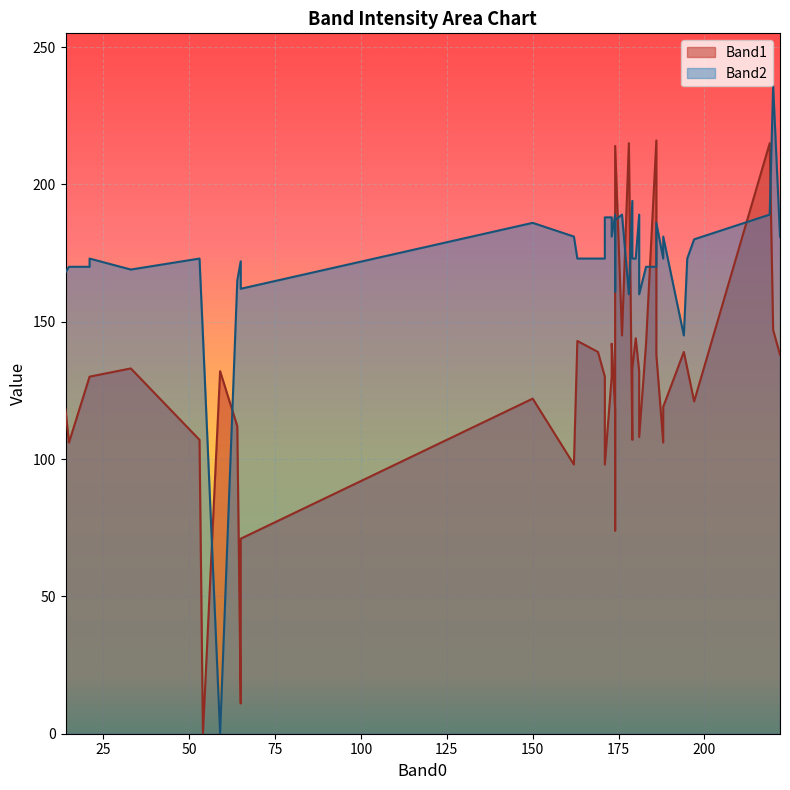

What is the maximum value shown in the chart?

236